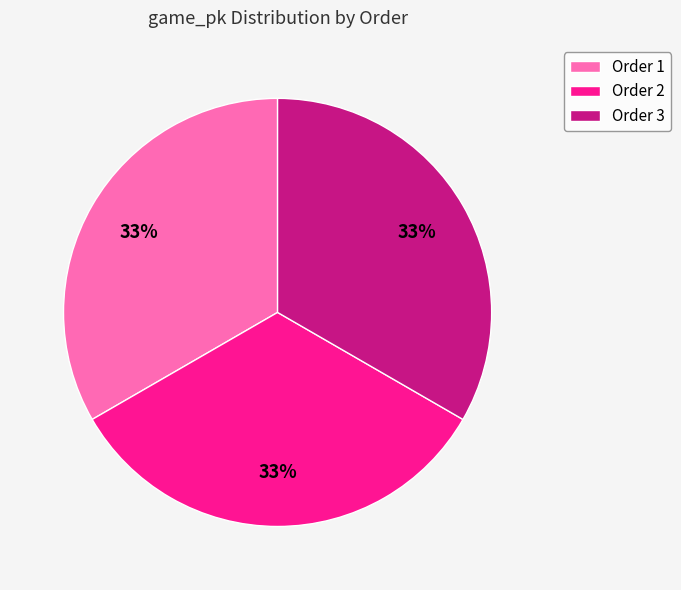

How many slices are in this pie chart?

3